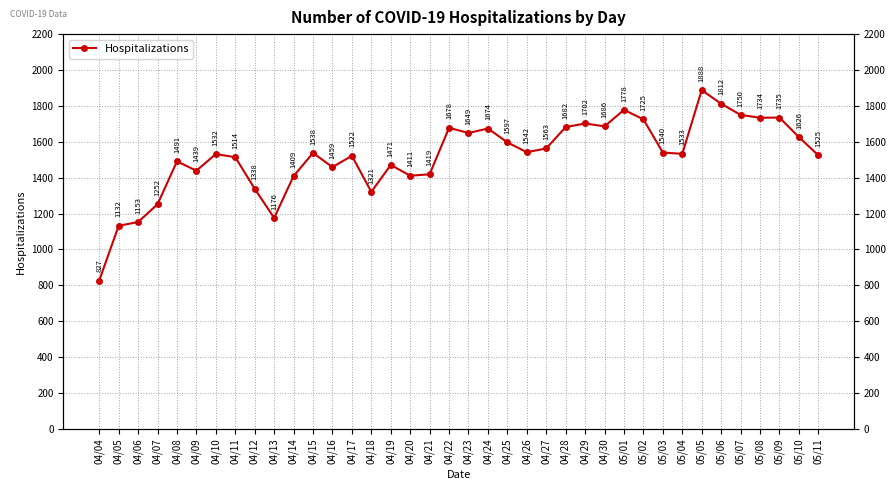

Reading left to right, extract all data points from this chart.

04/04=827	04/05=1132	04/06=1153	04/07=1252	04/08=1491	04/09=1439	04/10=1532	04/11=1514	04/12=1338	04/13=1176	04/14=1409	04/15=1538	04/16=1459	04/17=1522	04/18=1321	04/19=1471	04/20=1411	04/21=1419	04/22=1678	04/23=1649	04/24=1674	04/25=1597	04/26=1542	04/27=1563	04/28=1682	04/29=1702	04/30=1686	05/01=1778	05/02=1725	05/03=1540	05/04=1533	05/05=1888	05/06=1812	05/07=1750	05/08=1734	05/09=1735	05/10=1626	05/11=1525